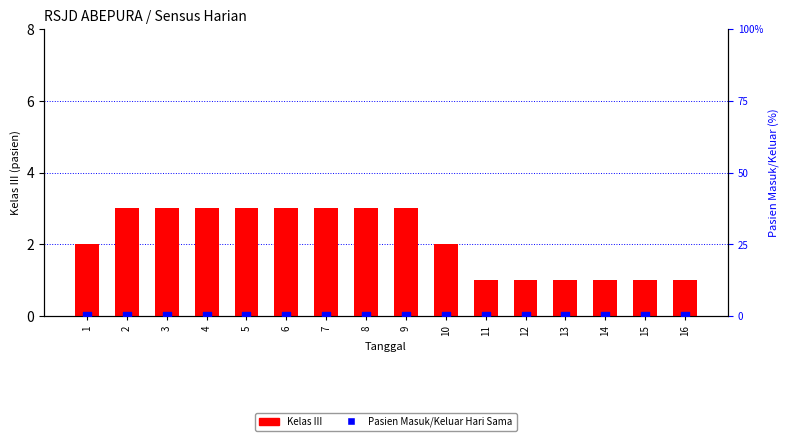

Which series has the largest total across all categories?

Kelas III